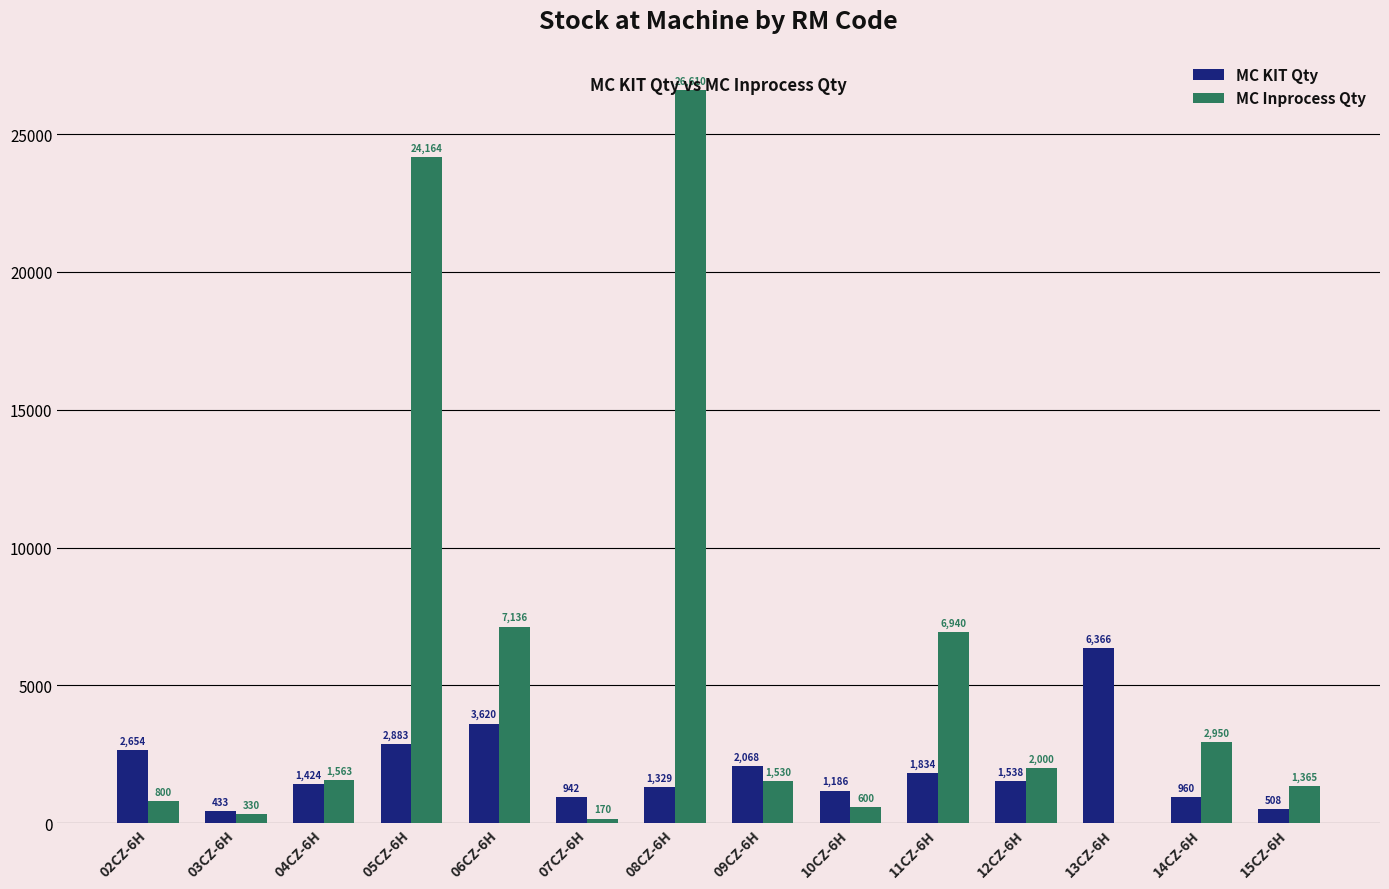

What is the average value of the MC KIT Qty series?

1982